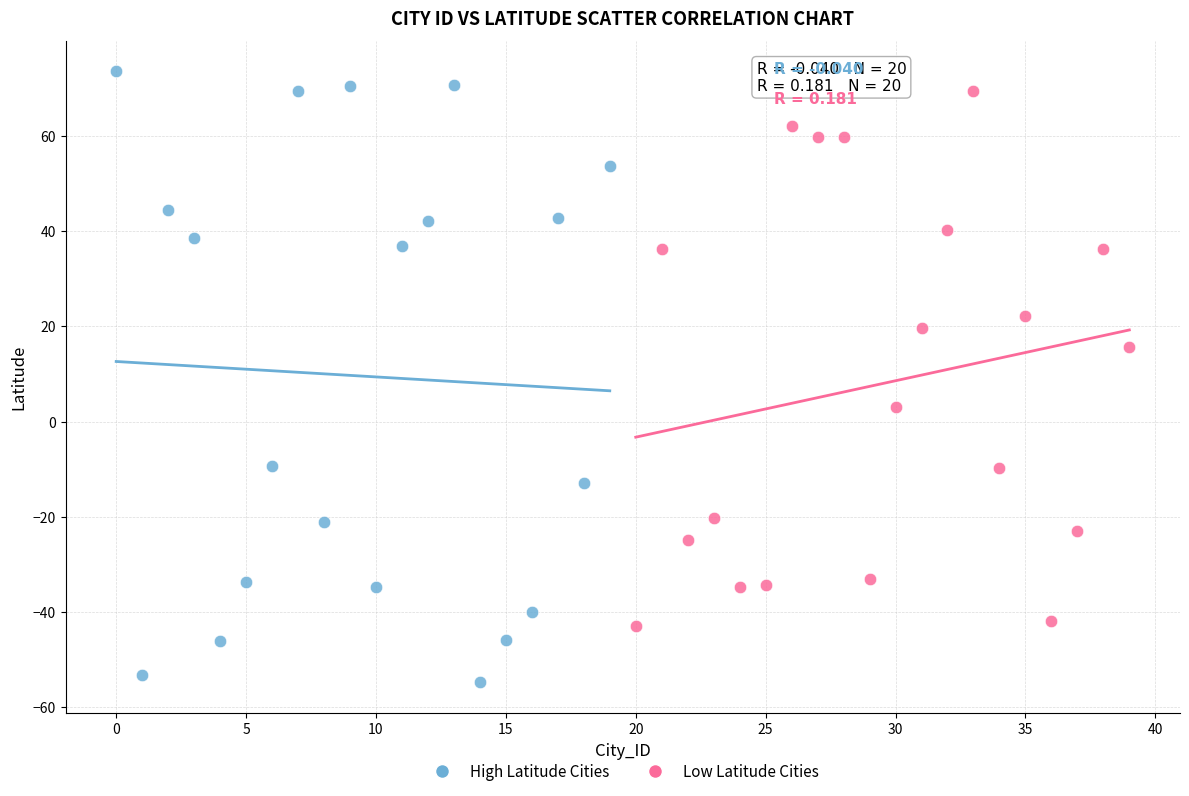

Which series reaches the minimum Y coordinate?

High Latitude Cities